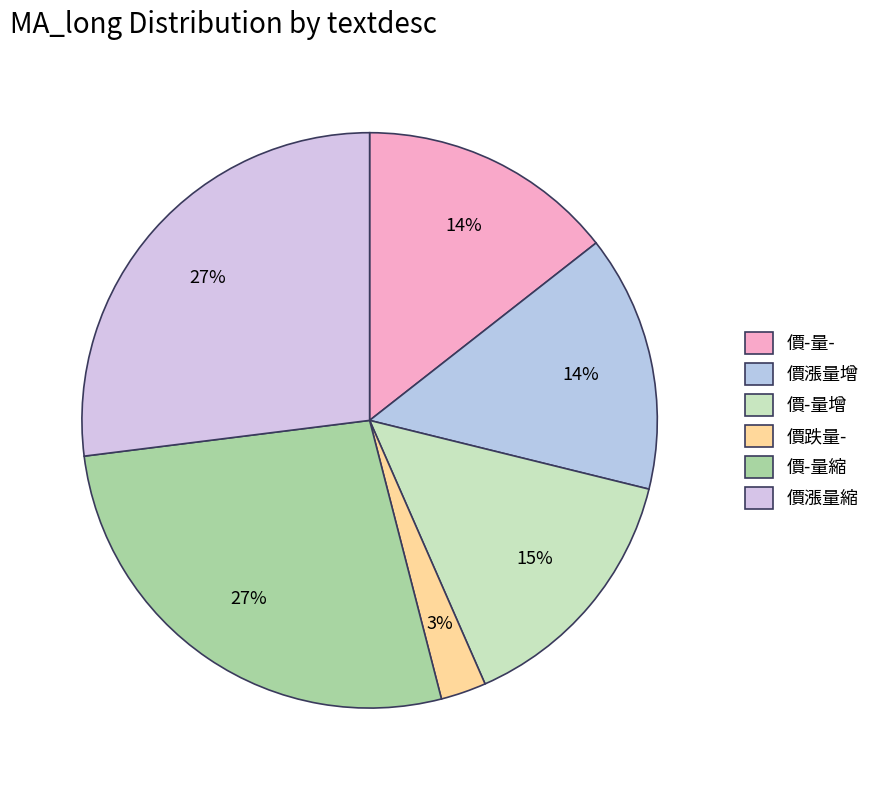

Is it true that 價漲量增 is 17% of the pie?

False